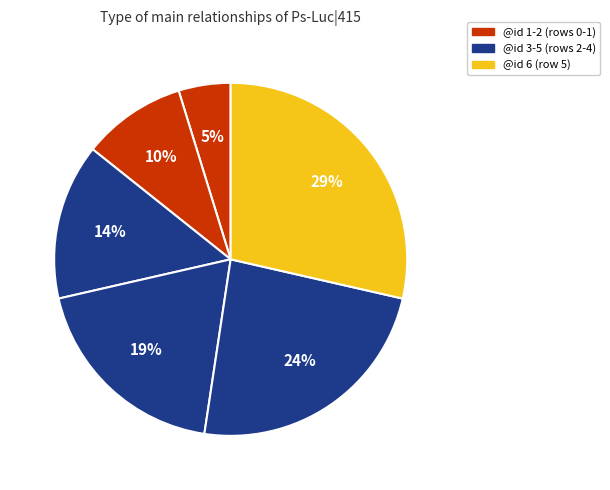

How many slices are in this pie chart?

6